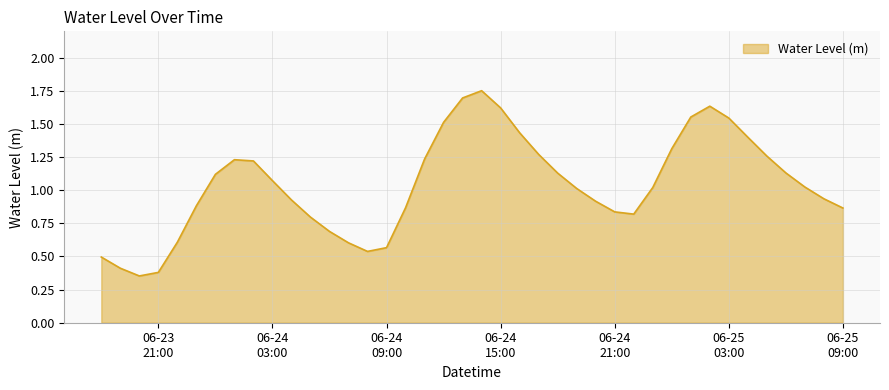

Does the chart have visible grid lines?

Yes